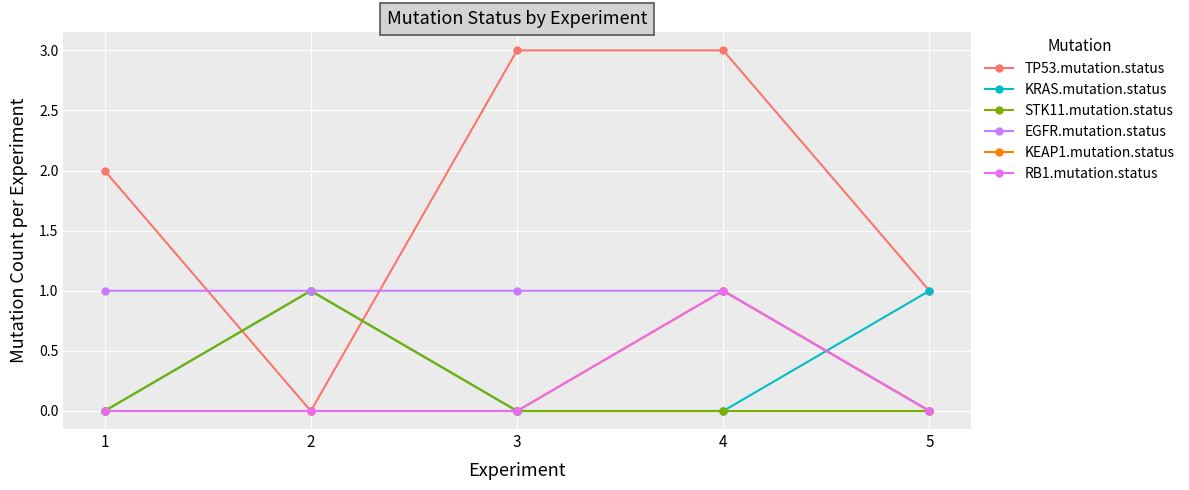

What are all the series names shown in the legend?

TP53.mutation.status, KRAS.mutation.status, STK11.mutation.status, EGFR.mutation.status, KEAP1.mutation.status, RB1.mutation.status